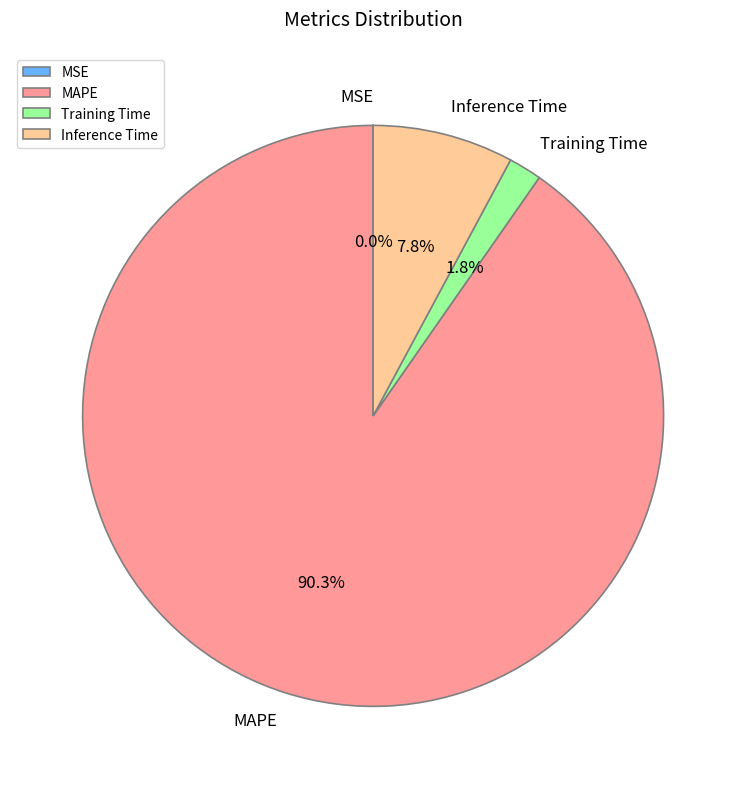

Is the sum of Inference Time and Training Time greater than half?

No